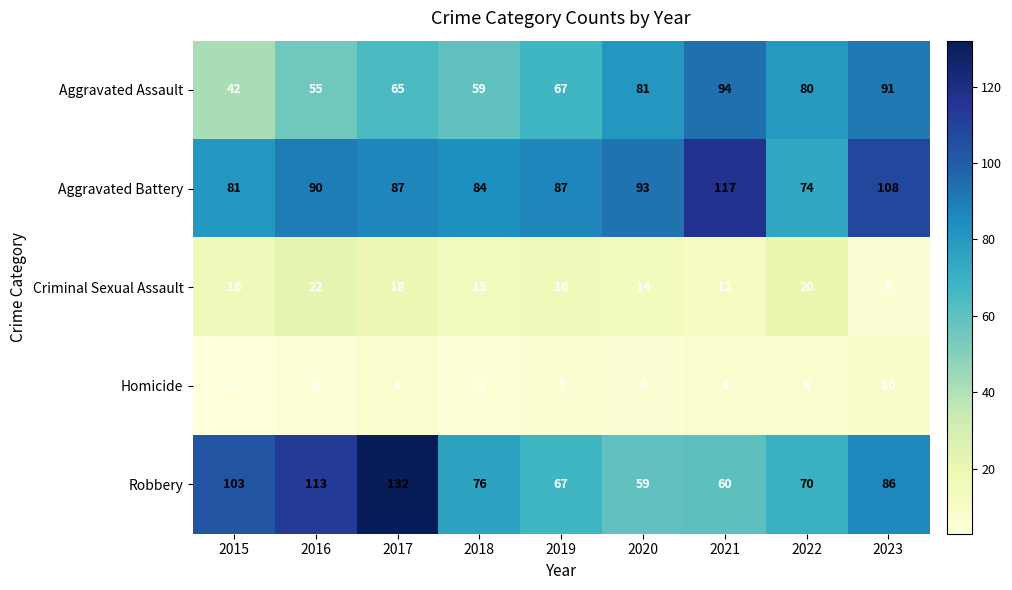

At 2023, list the series in order from smallest to largest.

Criminal Sexual Assault, Homicide, Robbery, Aggravated Assault, Aggravated Battery